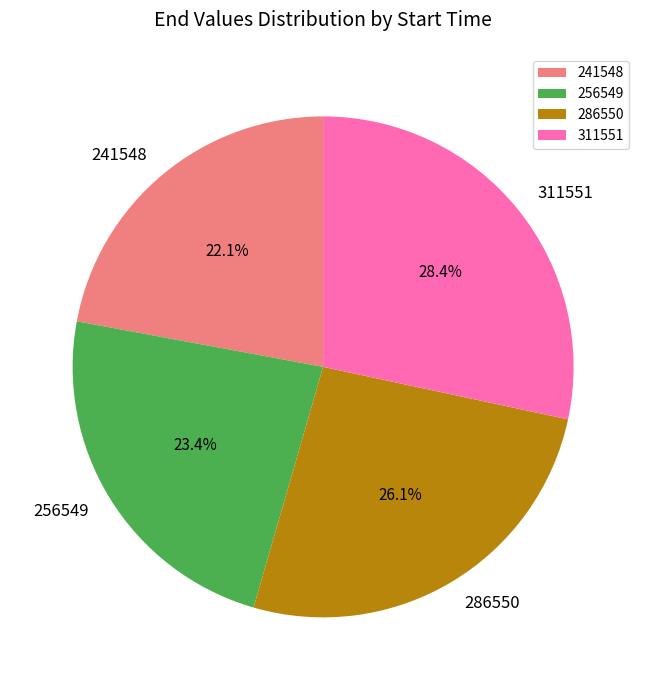

True or false: 241548 accounts for 34% of the total.

False